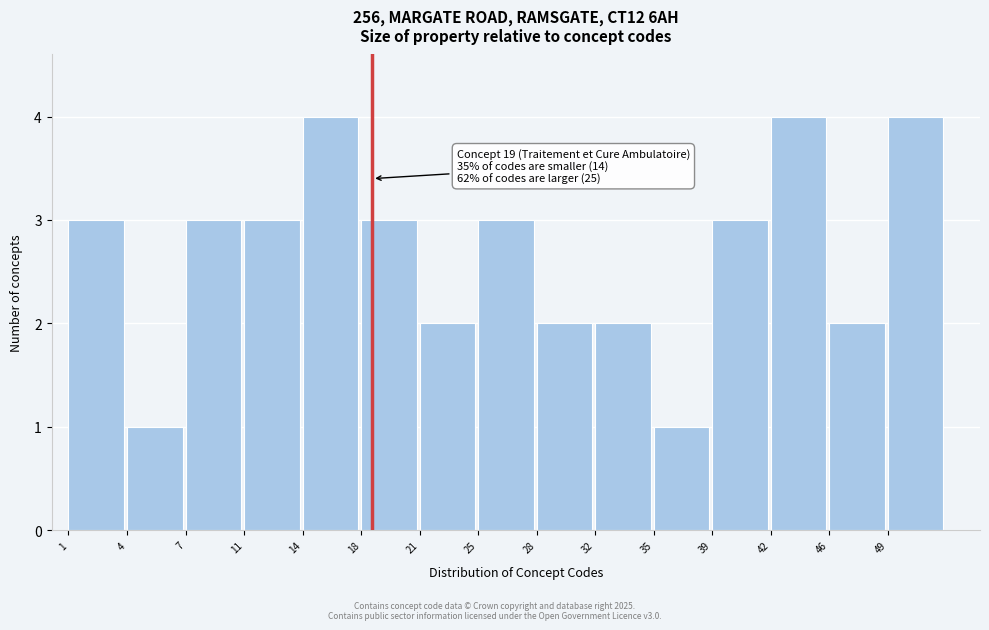

Reading left to right, transcribe all the data shown in this chart.

1=3	4=1	7=3	11=3	14=4	18=3	21=2	25=3	28=2	32=2	35=1	39=3	42=4	46=2	49=4